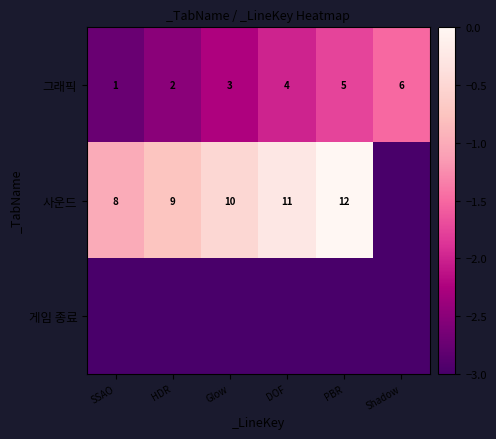

Is it true that 그래픽 equals -0.8 at Glow?

False